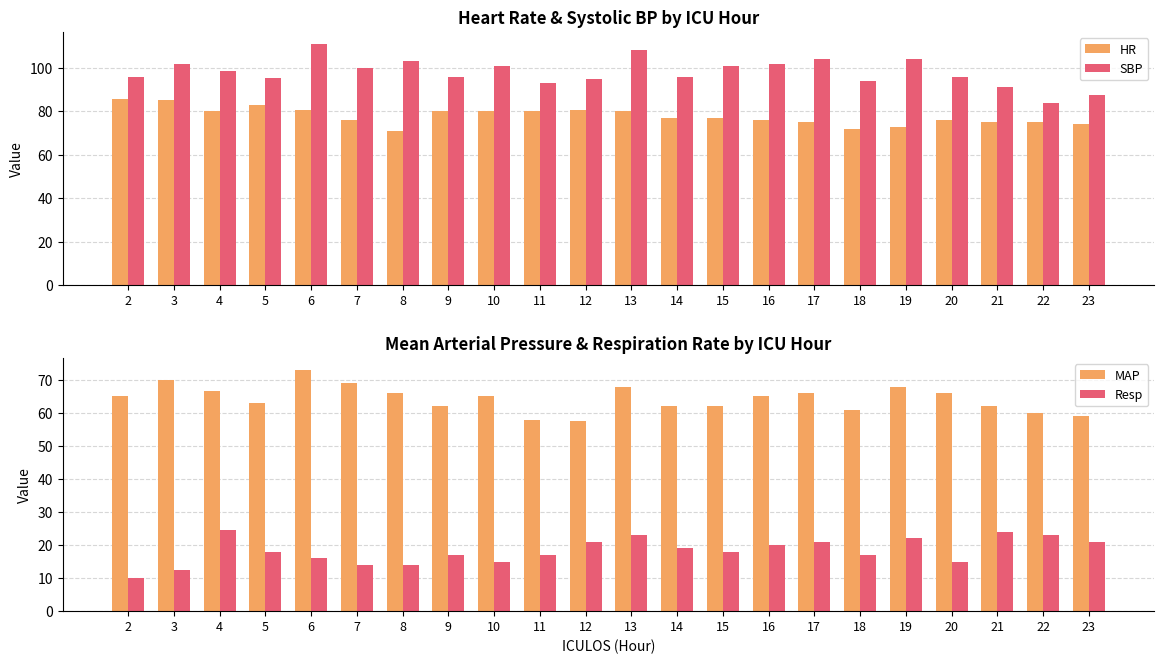

Rank the categories by HR value from highest to lowest.

2, 3, 5, 6, 12, 4, 9, 10, 11, 13, 14, 15, 7, 16, 20, 17, 21, 22, 23, 19, 18, 8